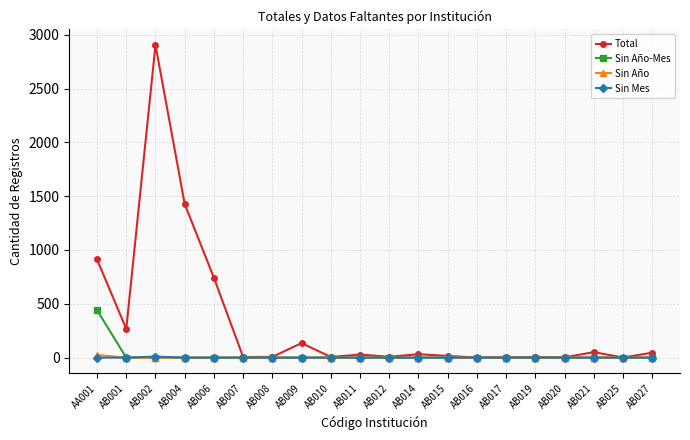

How many categories are shown in the chart?

20